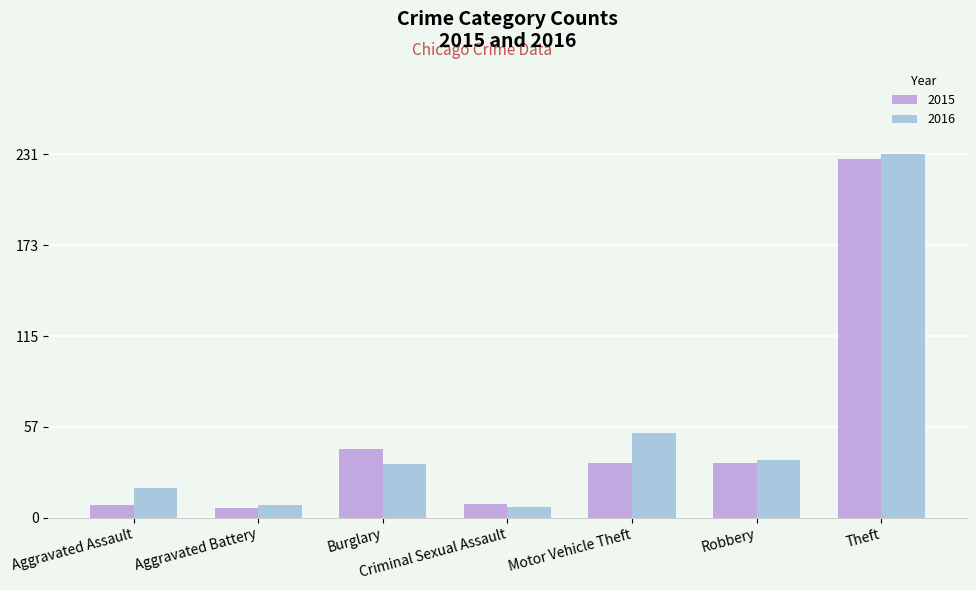

Where is 2015 nearest to the value 117?

Burglary